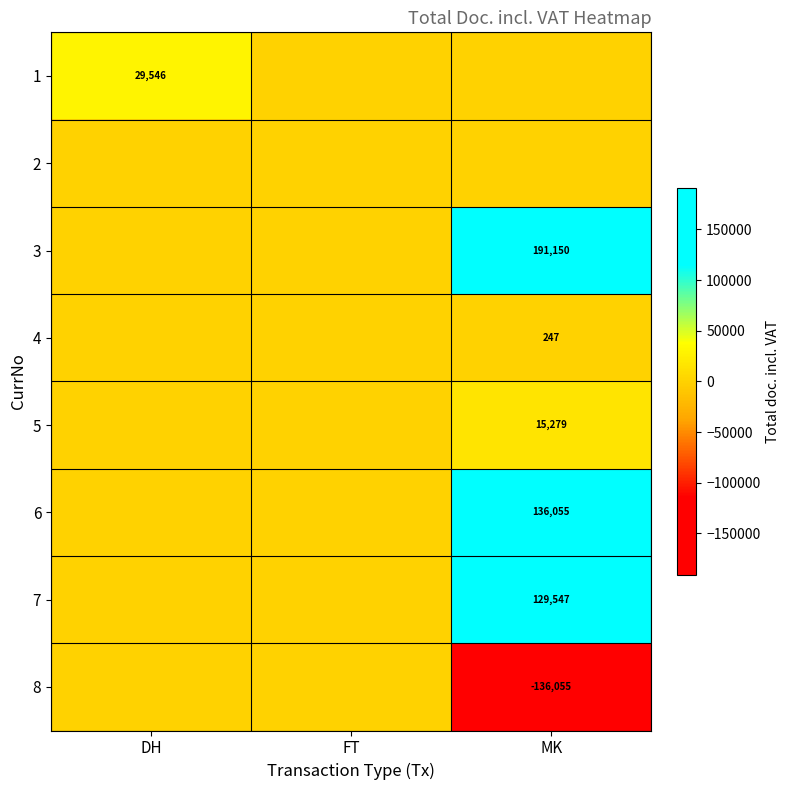

The value of 6 at MK is 136055. True or false?

True